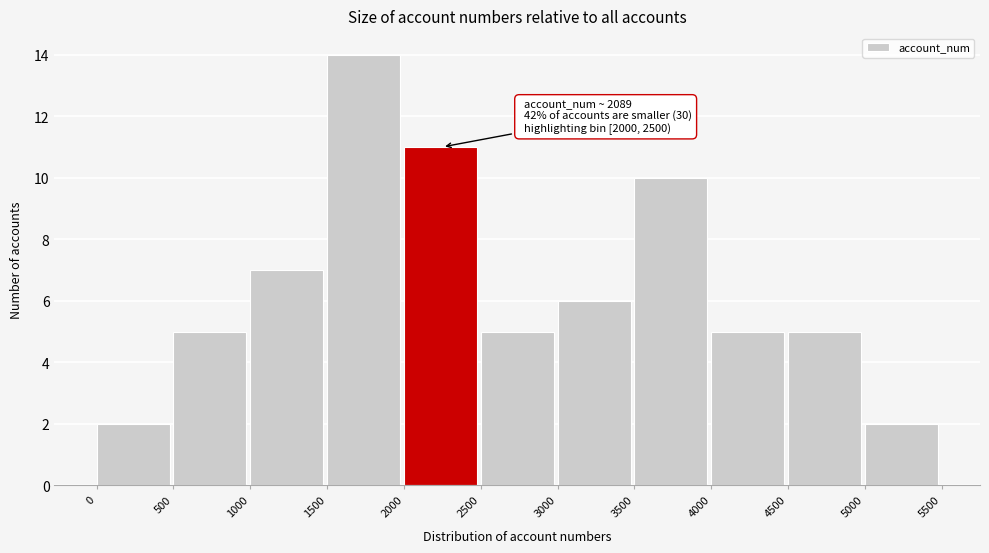

Which range on the x-axis has the tallest bar?

1500 to 2000